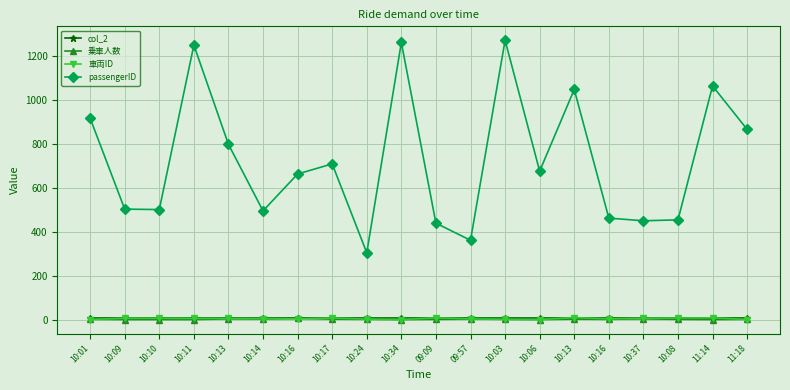

Does the chart have visible grid lines?

Yes